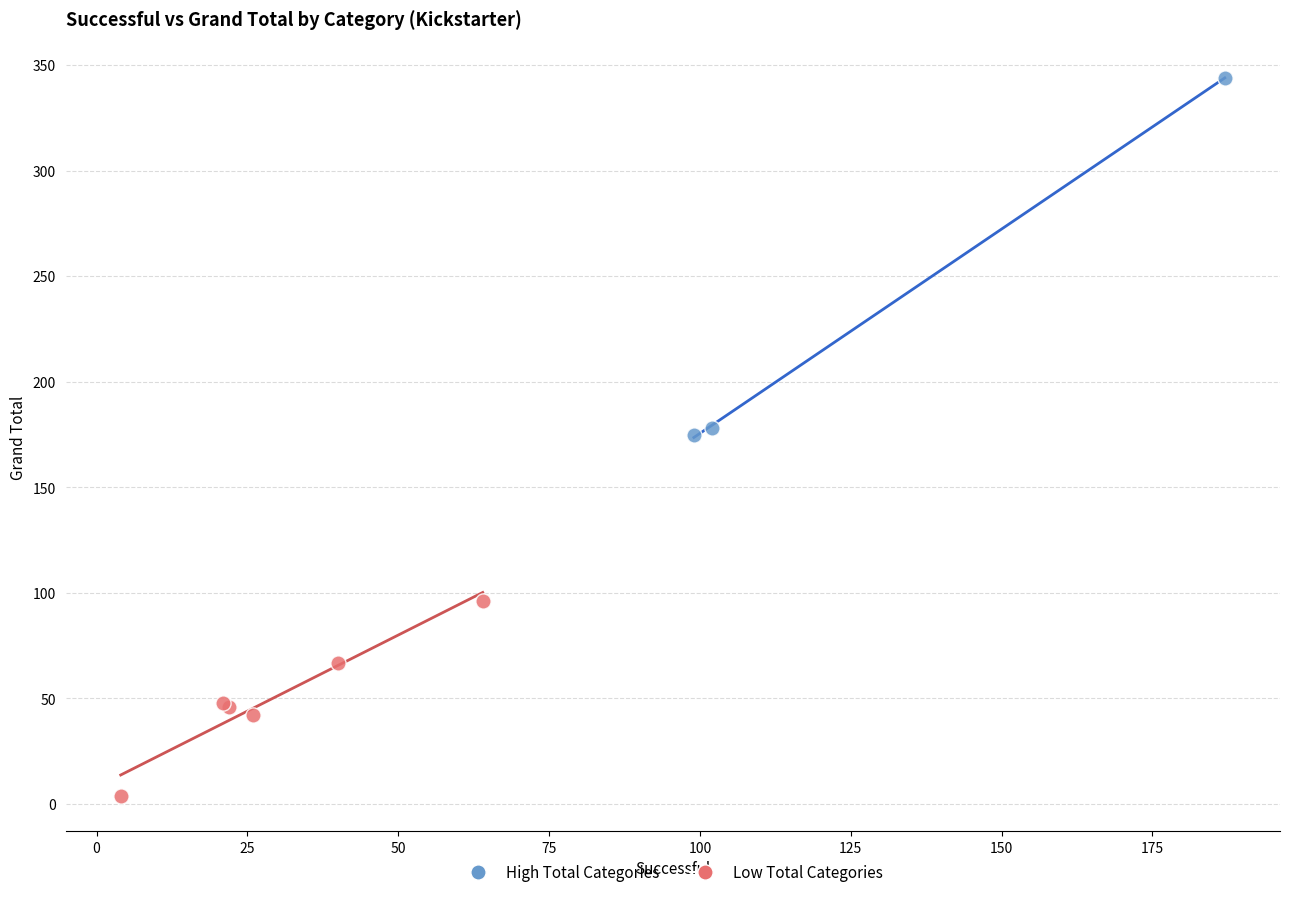

Which series contains the highest Y value?

High Total Categories